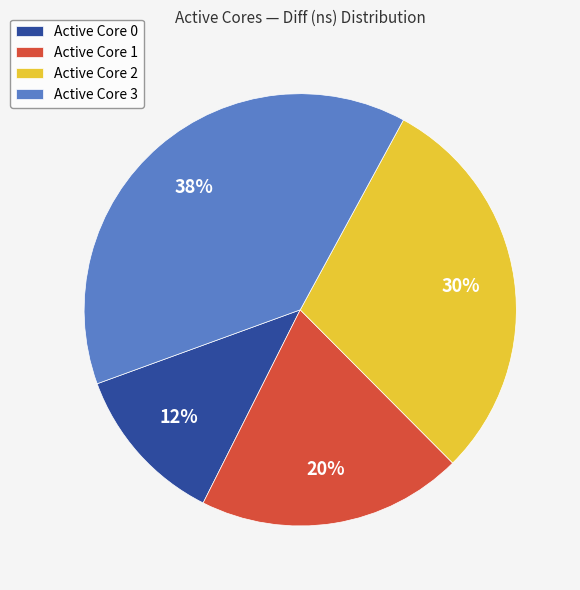

Is there a majority slice in this chart?

No